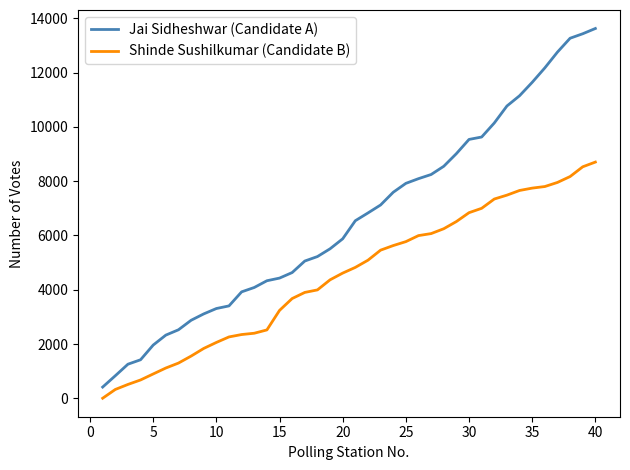

Which series has the widest spread of values?

Jai Sidheshwar (Candidate A)